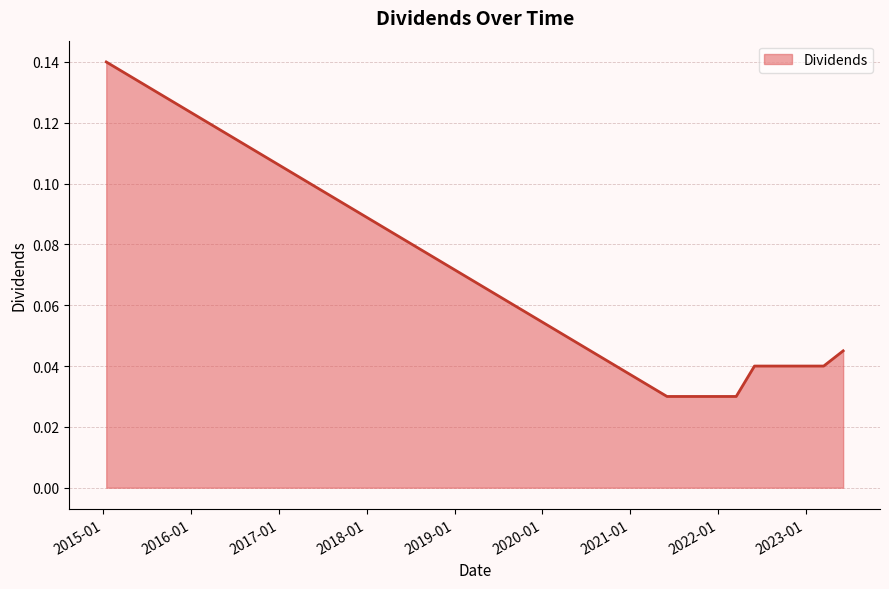

What is the sum of all values?

0.5